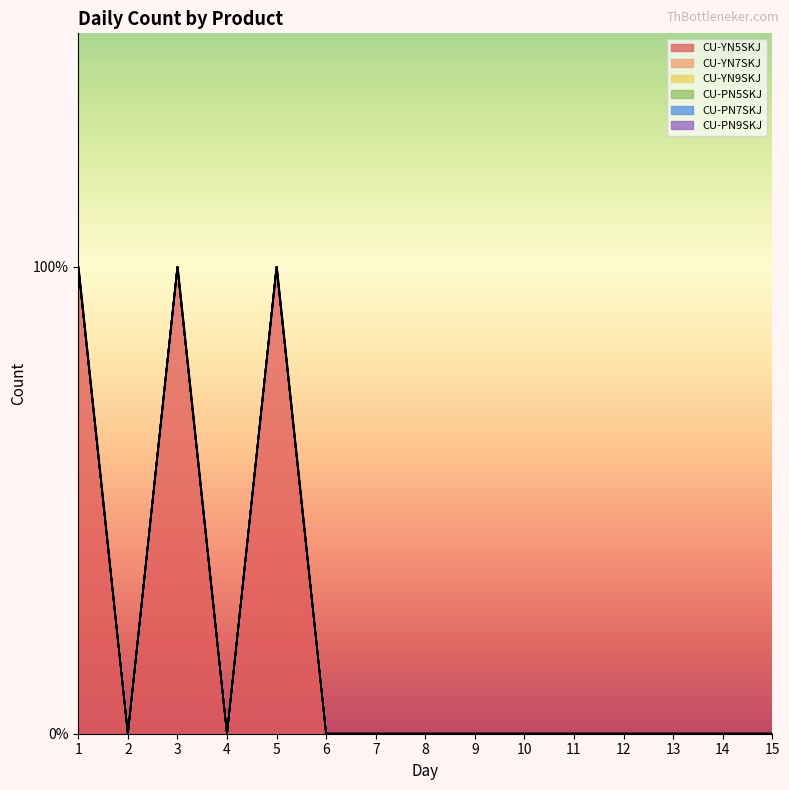

What is the maximum value shown in the chart?

1